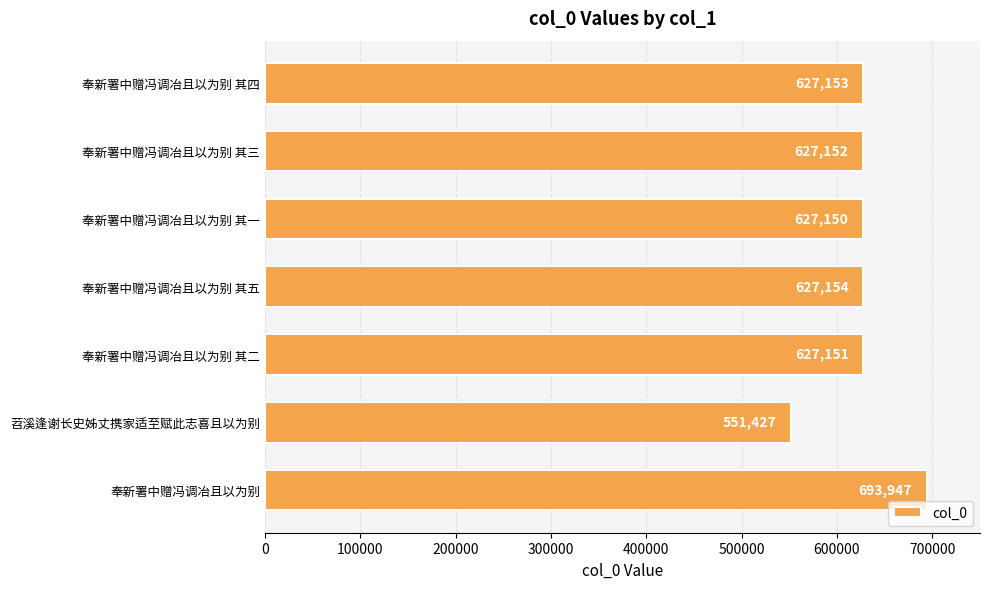

What is the sum of all values?

4381134